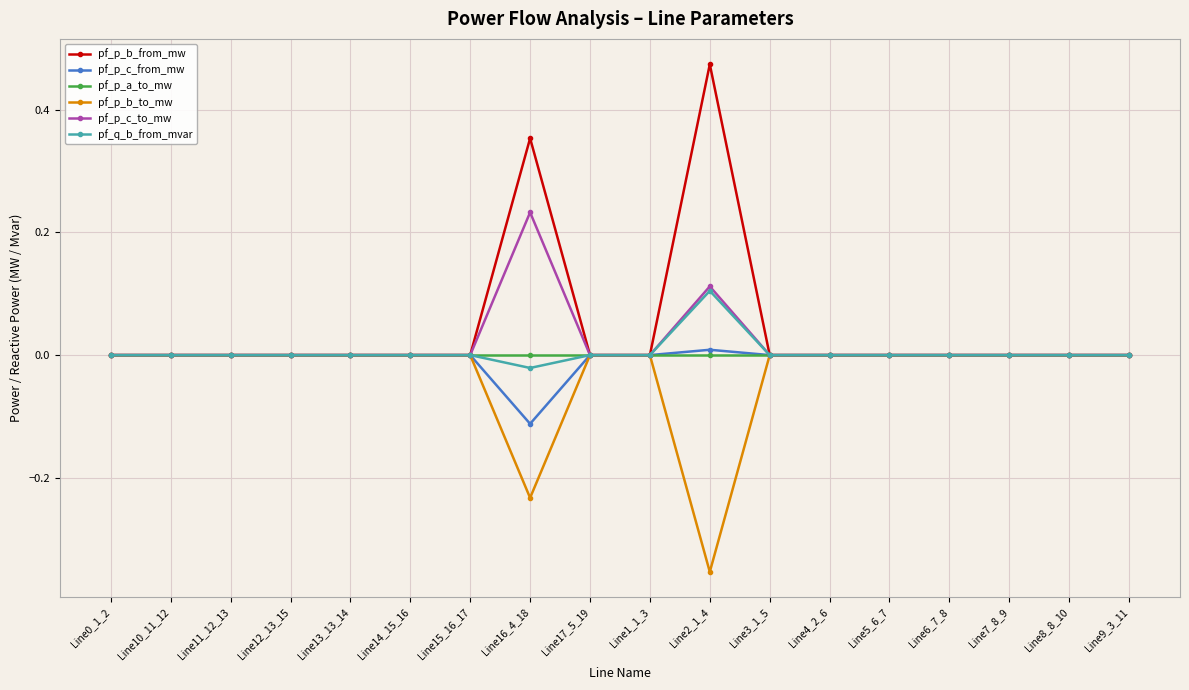

The pf_p_c_from_mw series shows -0.0 at Line14_15_16. True or false?

True